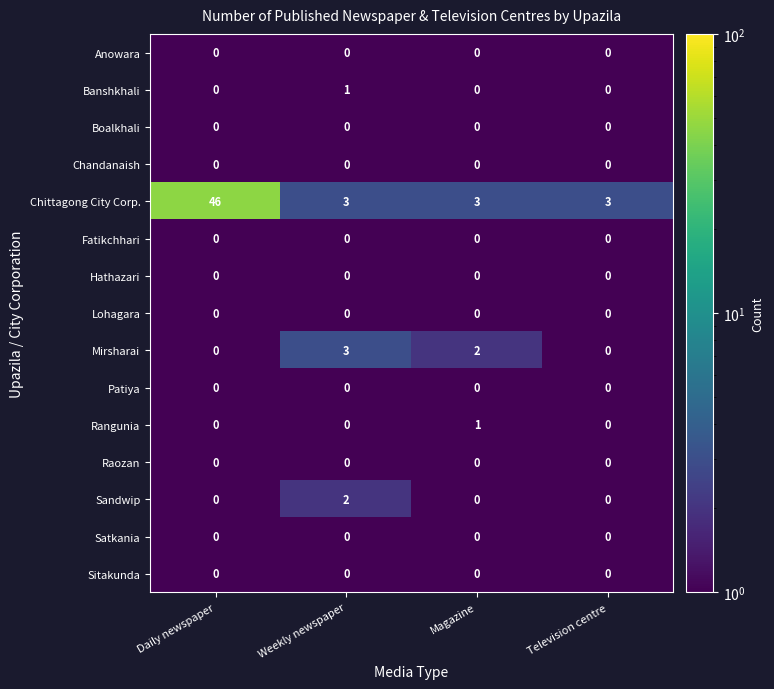

Between Daily newspaper and Television centre, which series saw the biggest shift?

Chittagong City Corp.